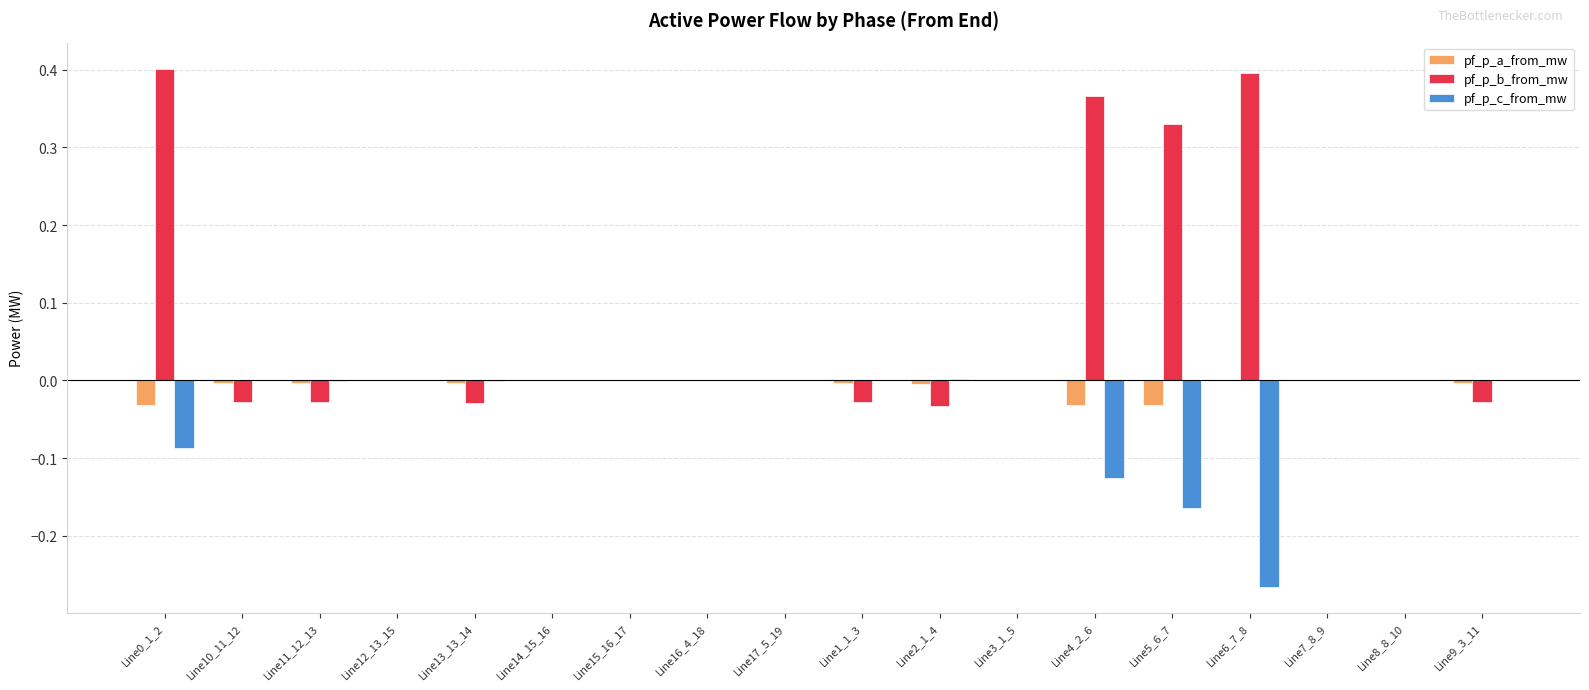

Which series has the largest range (max minus min)?

pf_p_b_from_mw